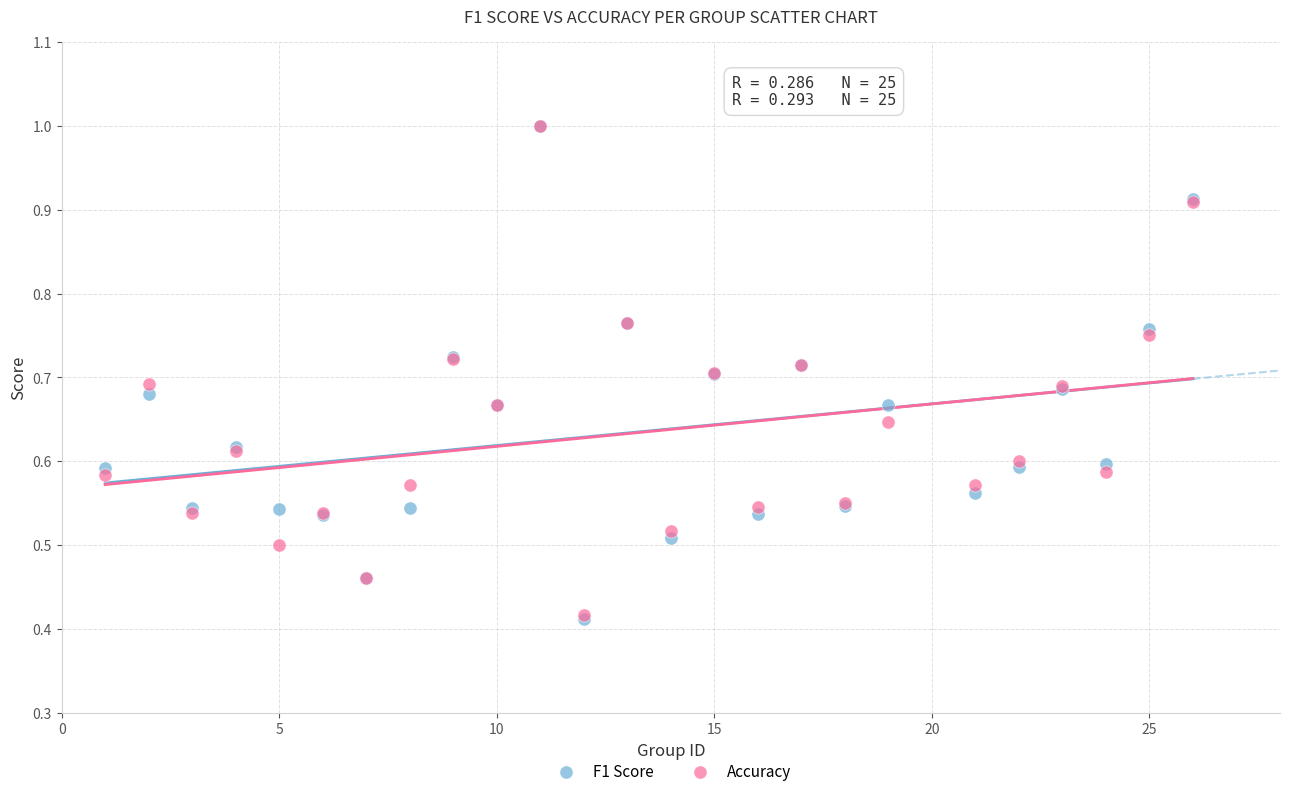

What are all the series names shown in the legend?

F1 Score, Accuracy